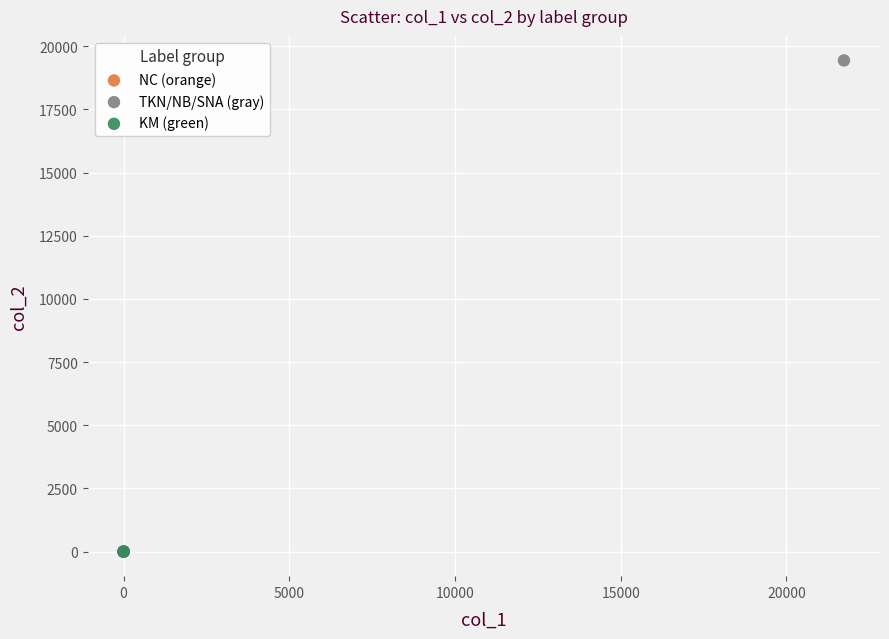

What are all the series names shown in the legend?

NC (orange), TKN/NB/SNA (gray), KM (green)